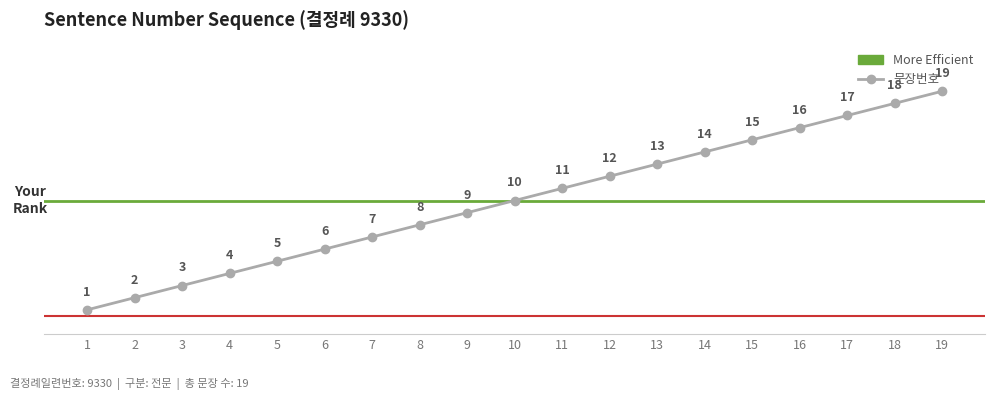

Between 7 and 19, which is larger?

19